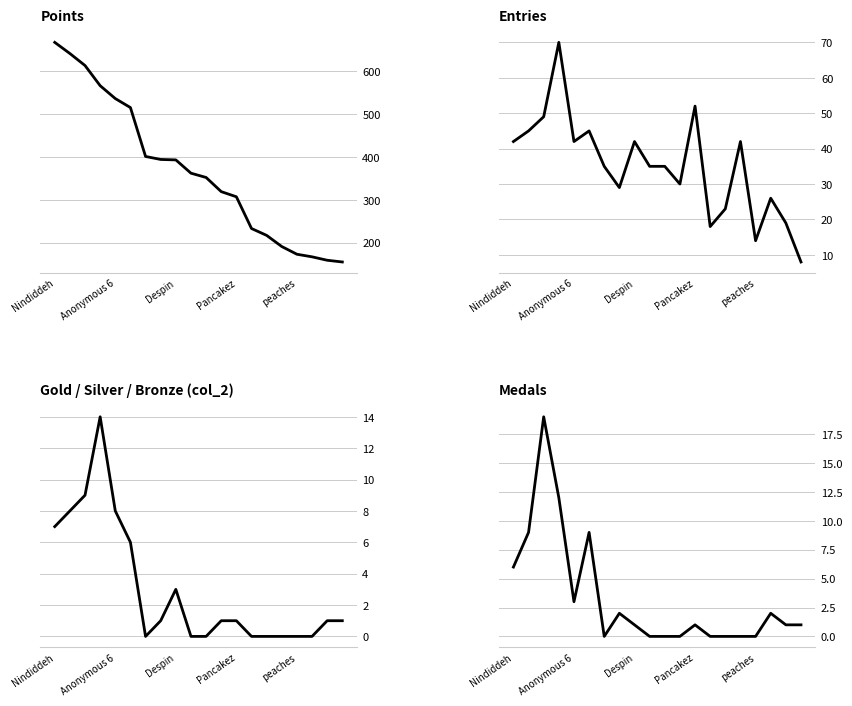

Is the value of Points at 7 greater than the value of col_2 at 7?

Yes